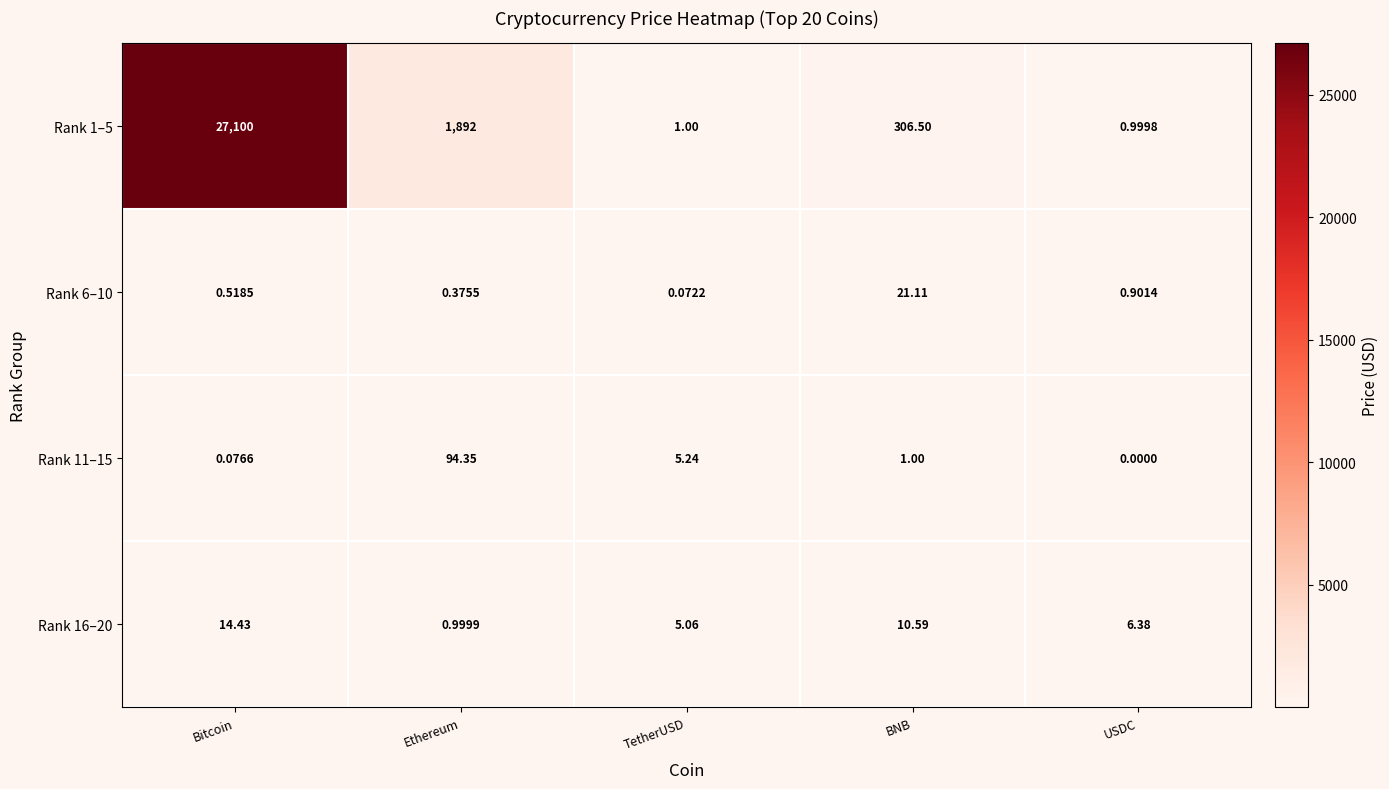

Rank the series by their maximum value, from highest to lowest.

Rank 1–5, Rank 11–15, Rank 6–10, Rank 16–20